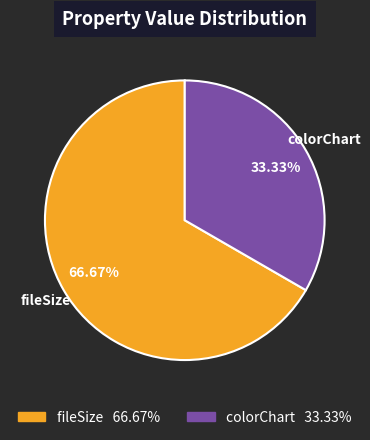

What portion of the pie excludes fileSize?

33.3%